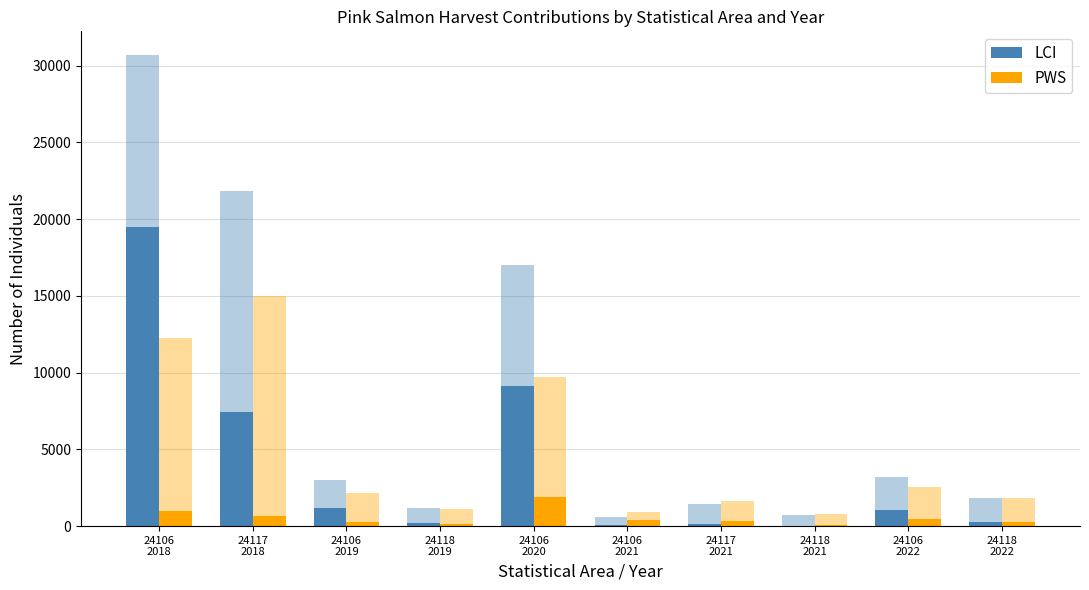

At which category is the sum across all series the highest?

24106
2018